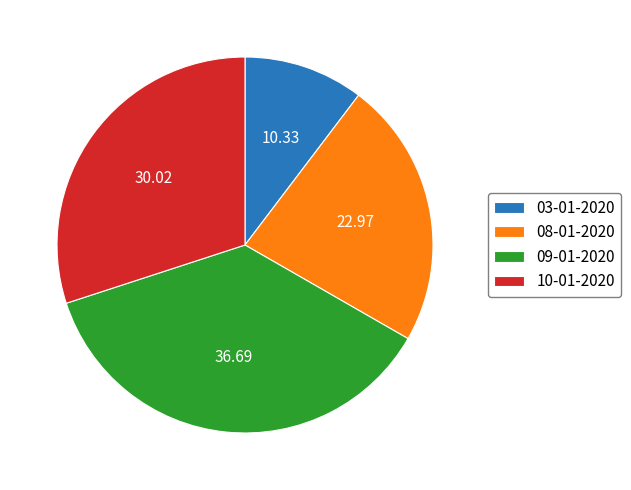

Between 10-01-2020 and 09-01-2020, which is larger?

09-01-2020